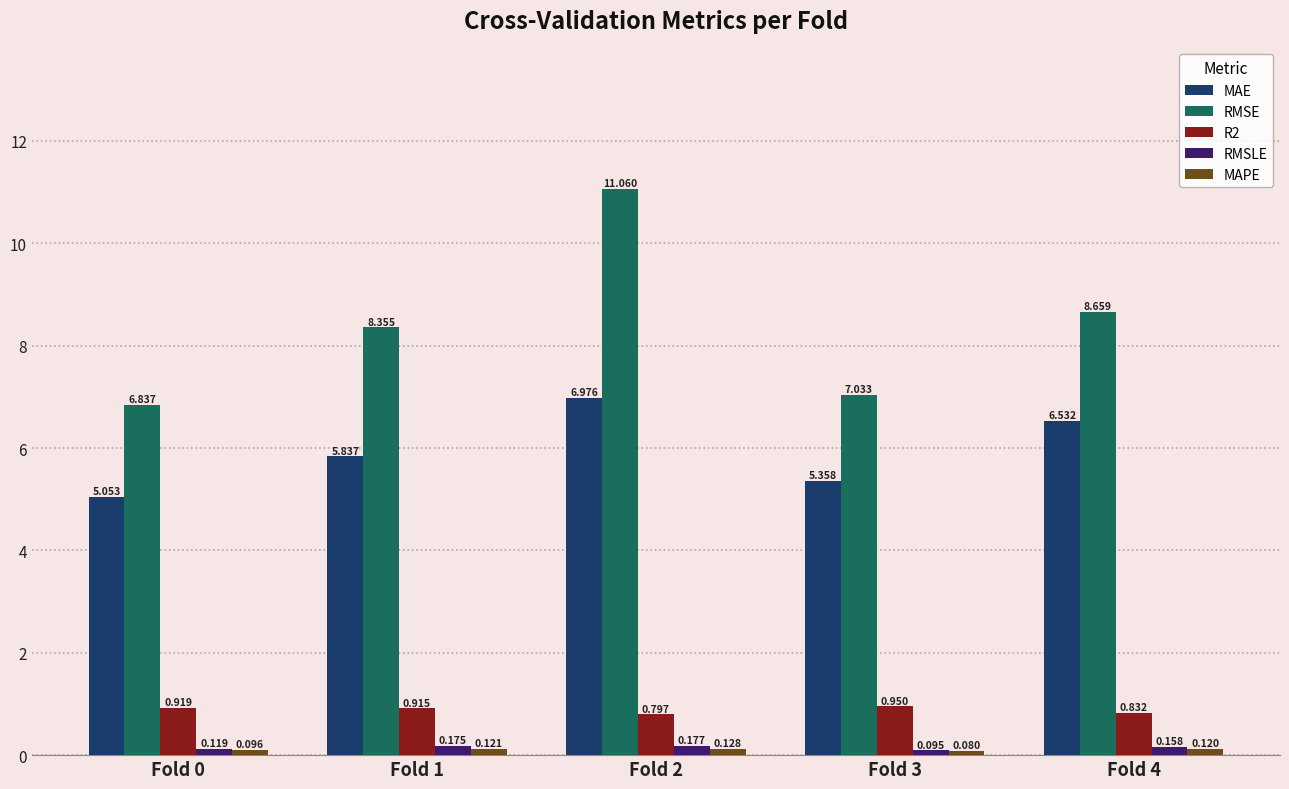

Between Fold 3 and Fold 4, which series saw the biggest shift?

RMSE